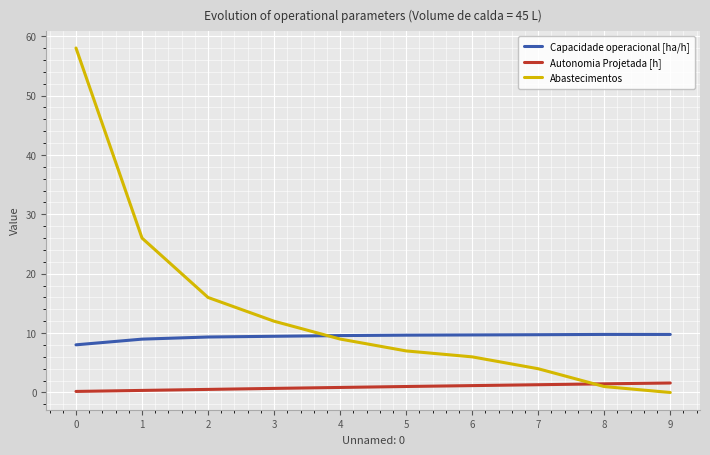

True or false: Capacidade operacional [ha/h] has a value of 6.1 at 7.

False